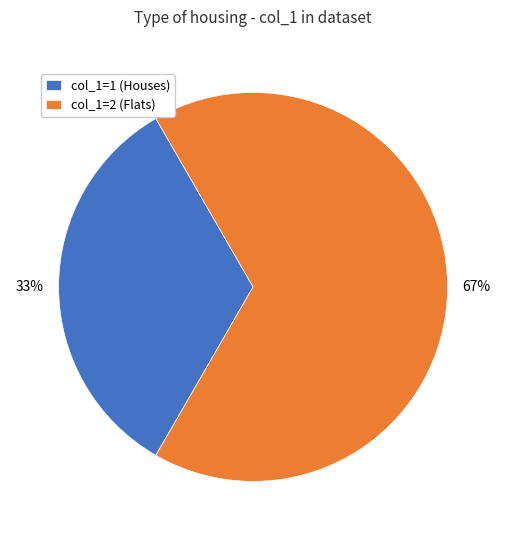

Which slice is the smallest?

col_1=1 (Houses)